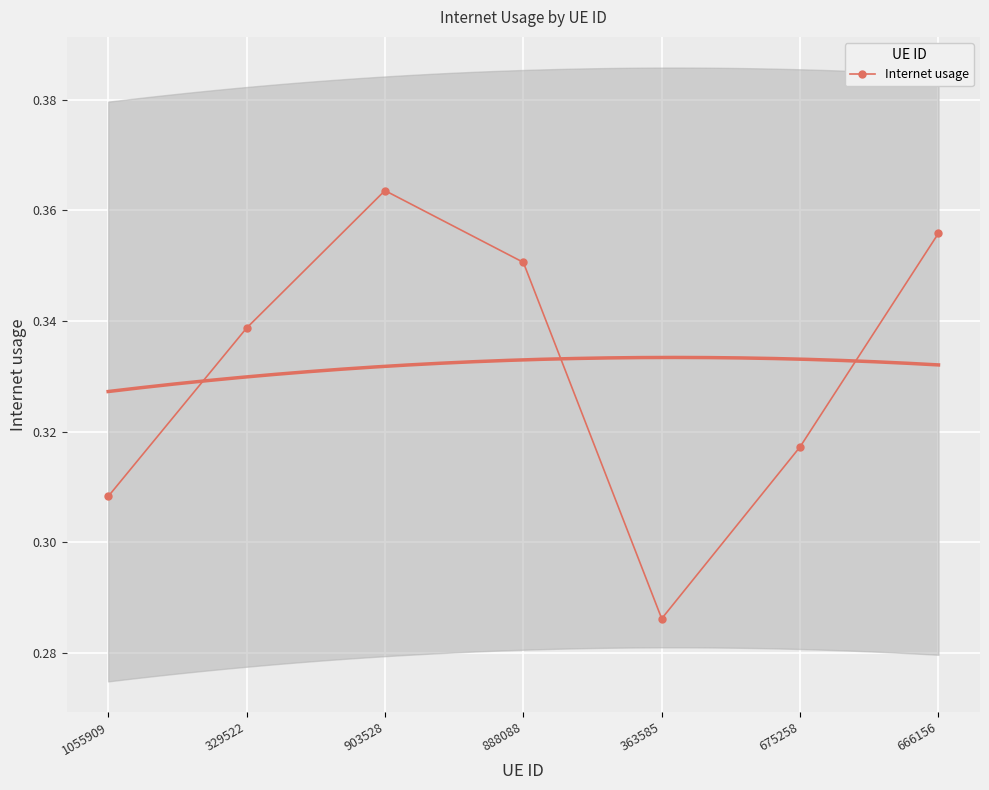

What is the difference between the maximum and minimum values?

0.1